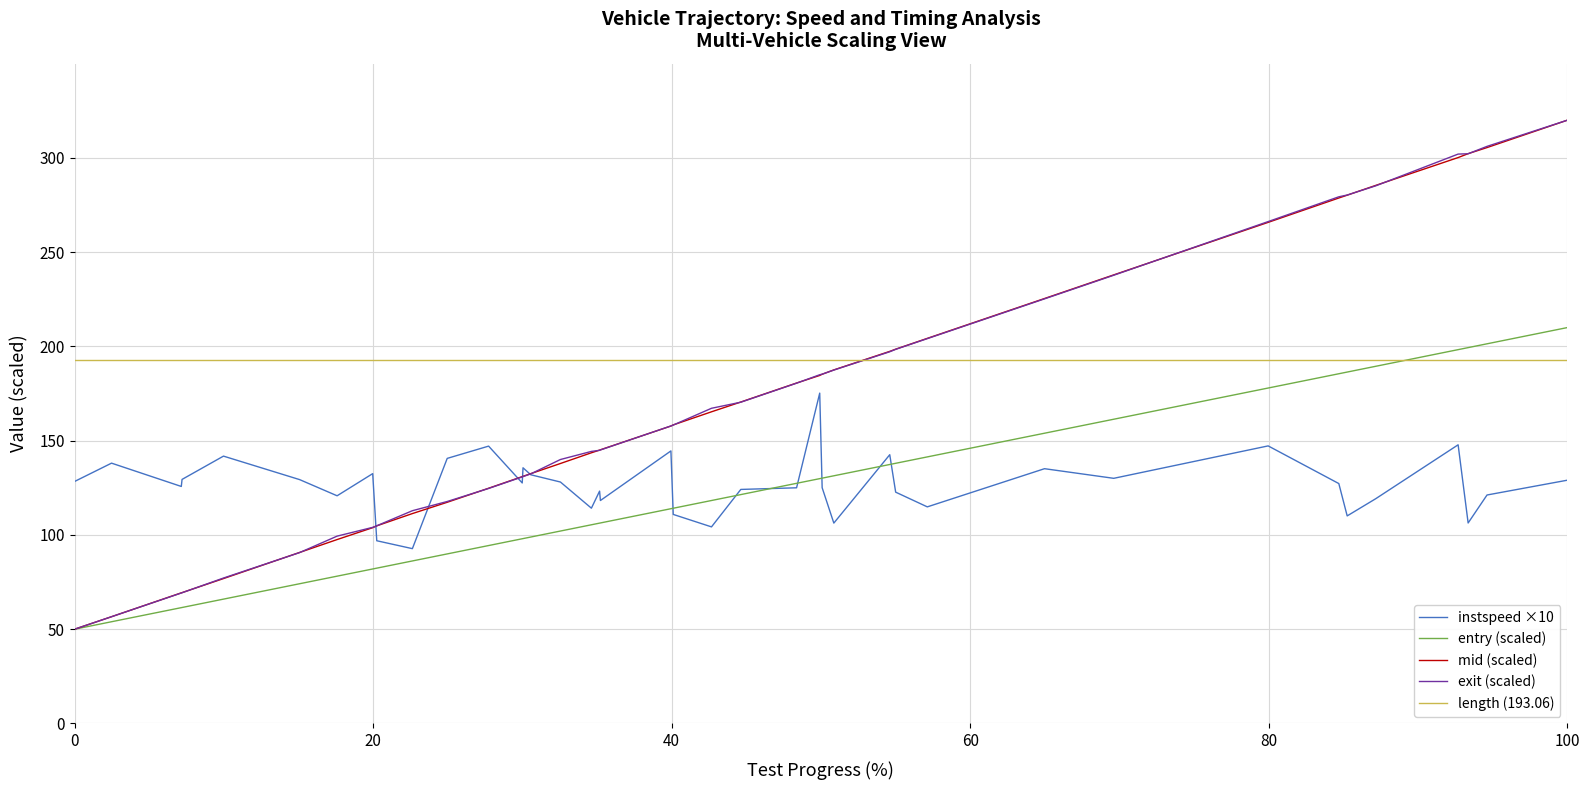

True or false: instspeed ×10 and length (193.06) cross at least once.

False